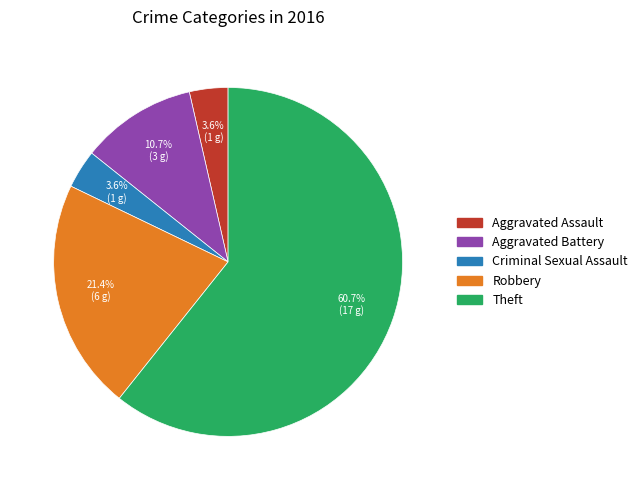

Do Theft and Robbery together represent more than half of the pie?

Yes